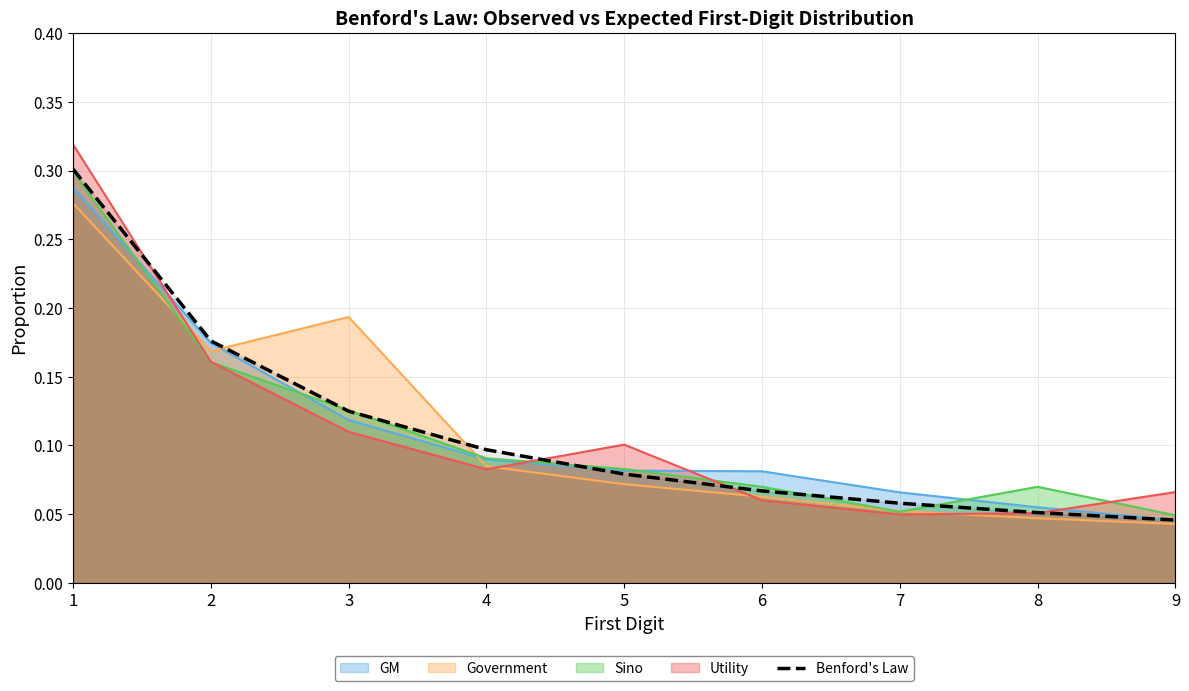

How many lines are shown in the chart?

5